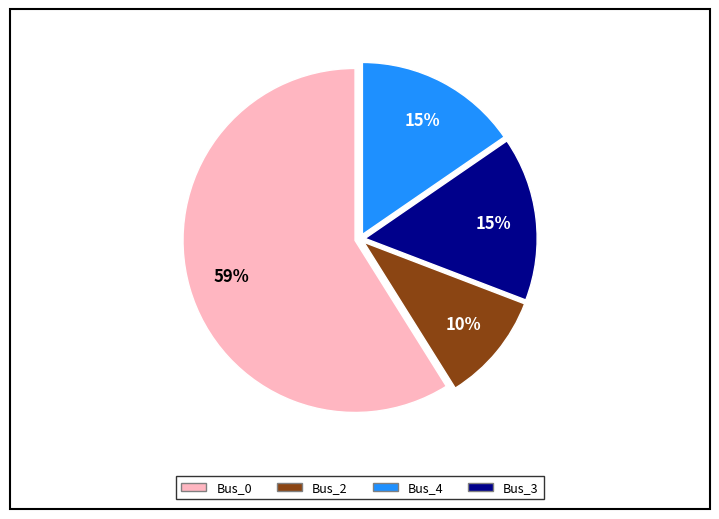

Is there any slice that represents more than half of the pie?

Yes